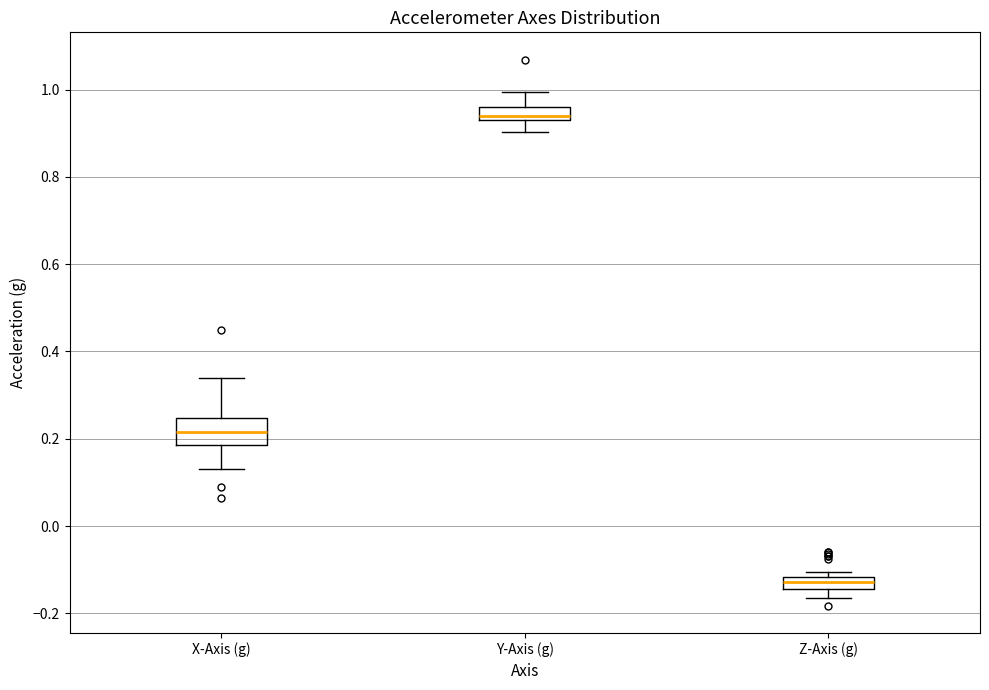

Comparing the boxes themselves (not the whiskers), which one is the tallest?

X-Axis (g)